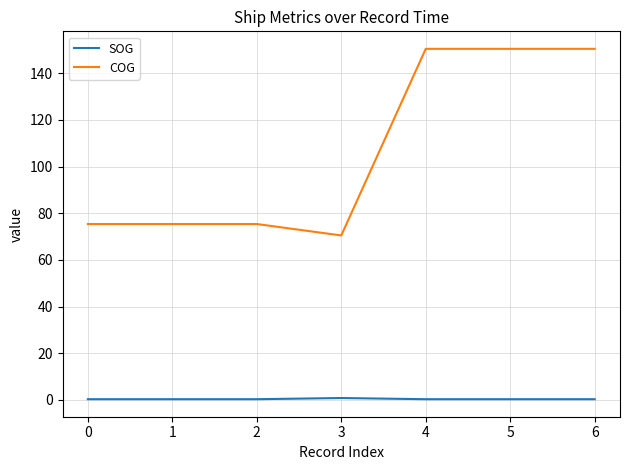

Is the value of COG at 3 greater than the value of SOG at 1?

Yes